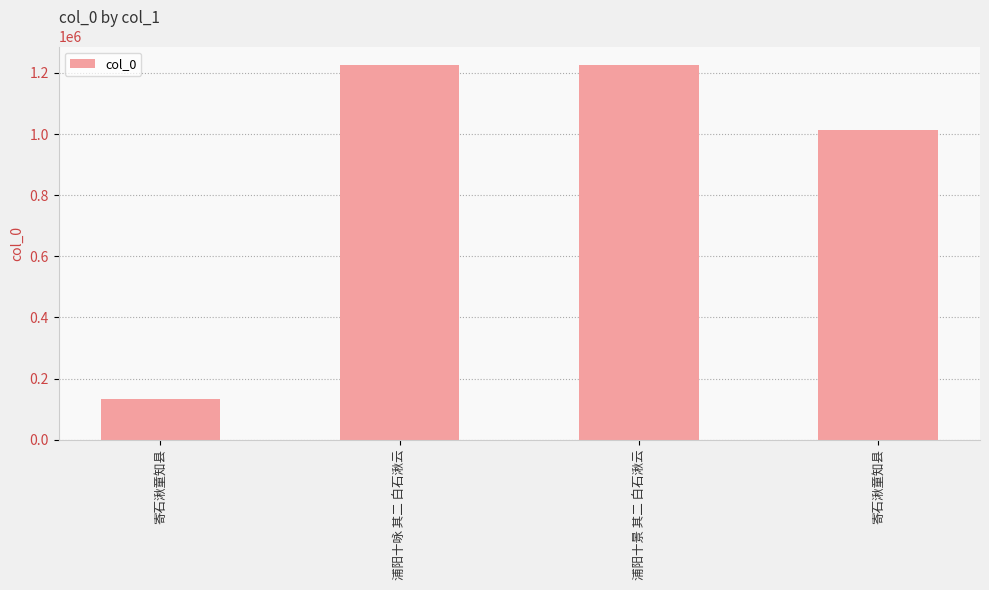

Which has a higher value, 寄石湫童知县 or 寄石湫童知县?

寄石湫童知县